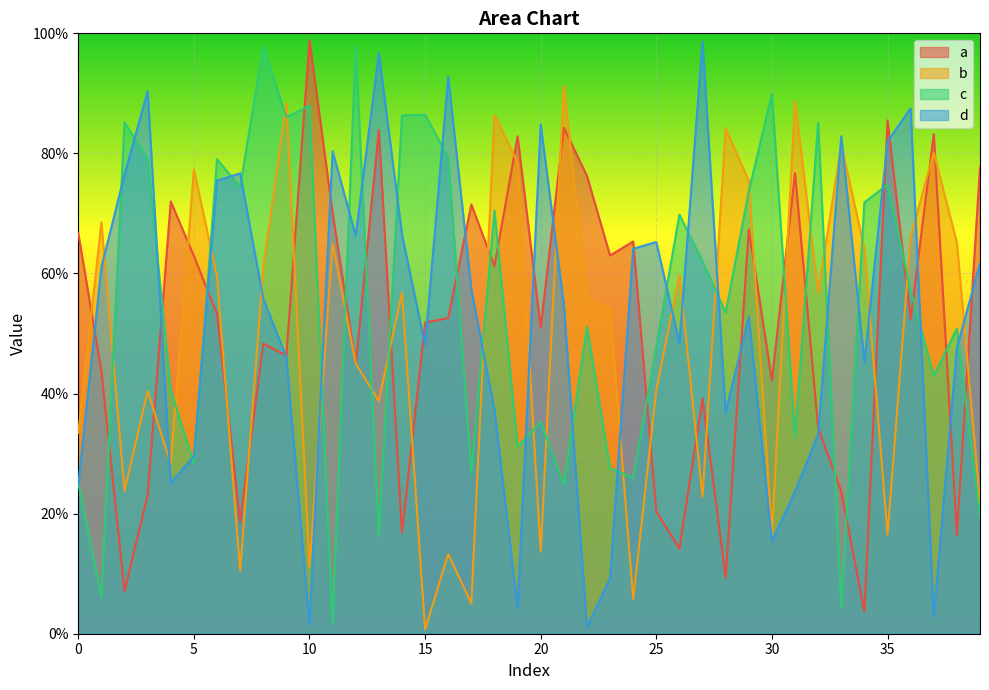

What is the value of the d point at the 16th from the left?

0.5